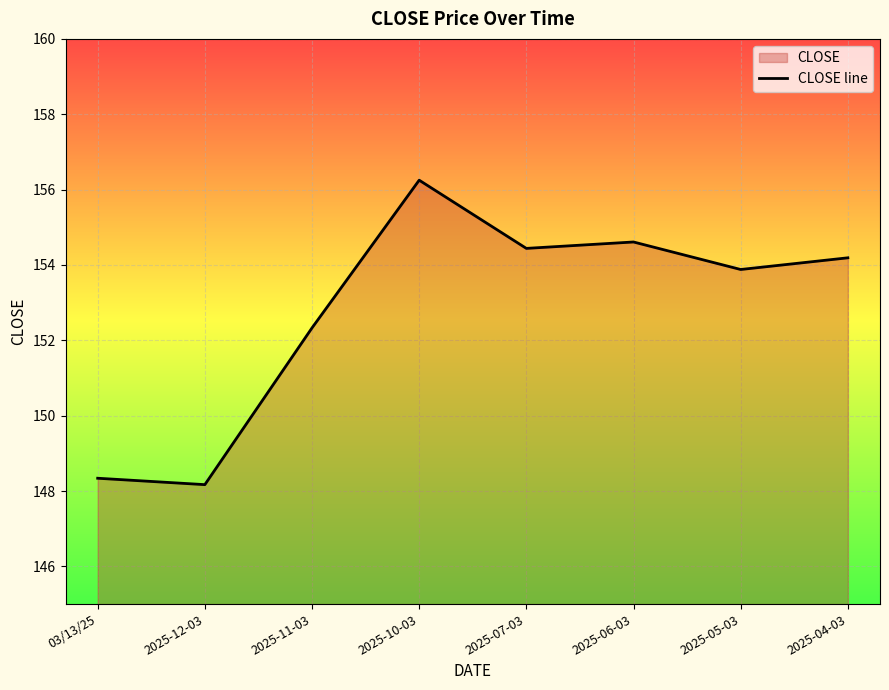

What is the average value?

152.8